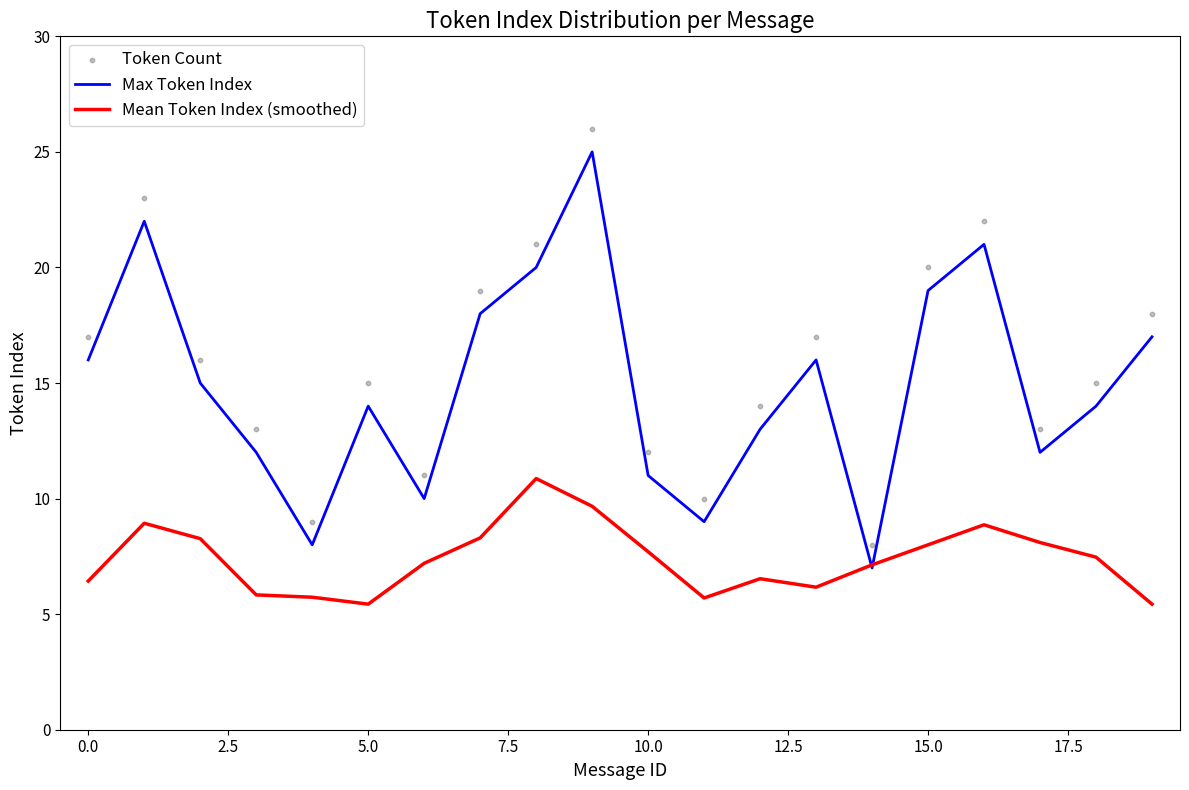

Which series reaches the maximum Y coordinate?

Token Count